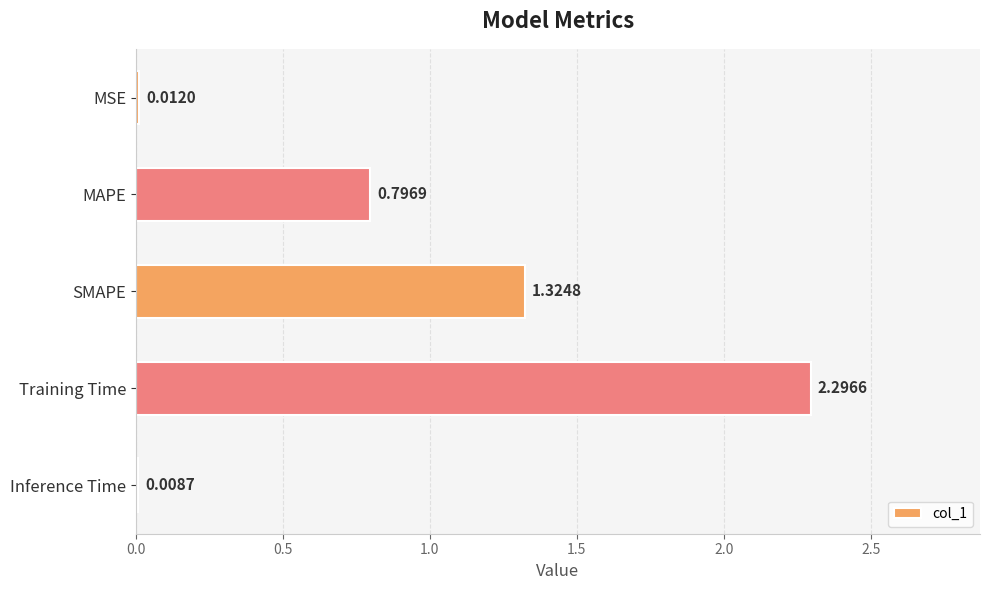

How many distinct data groups are displayed?

1